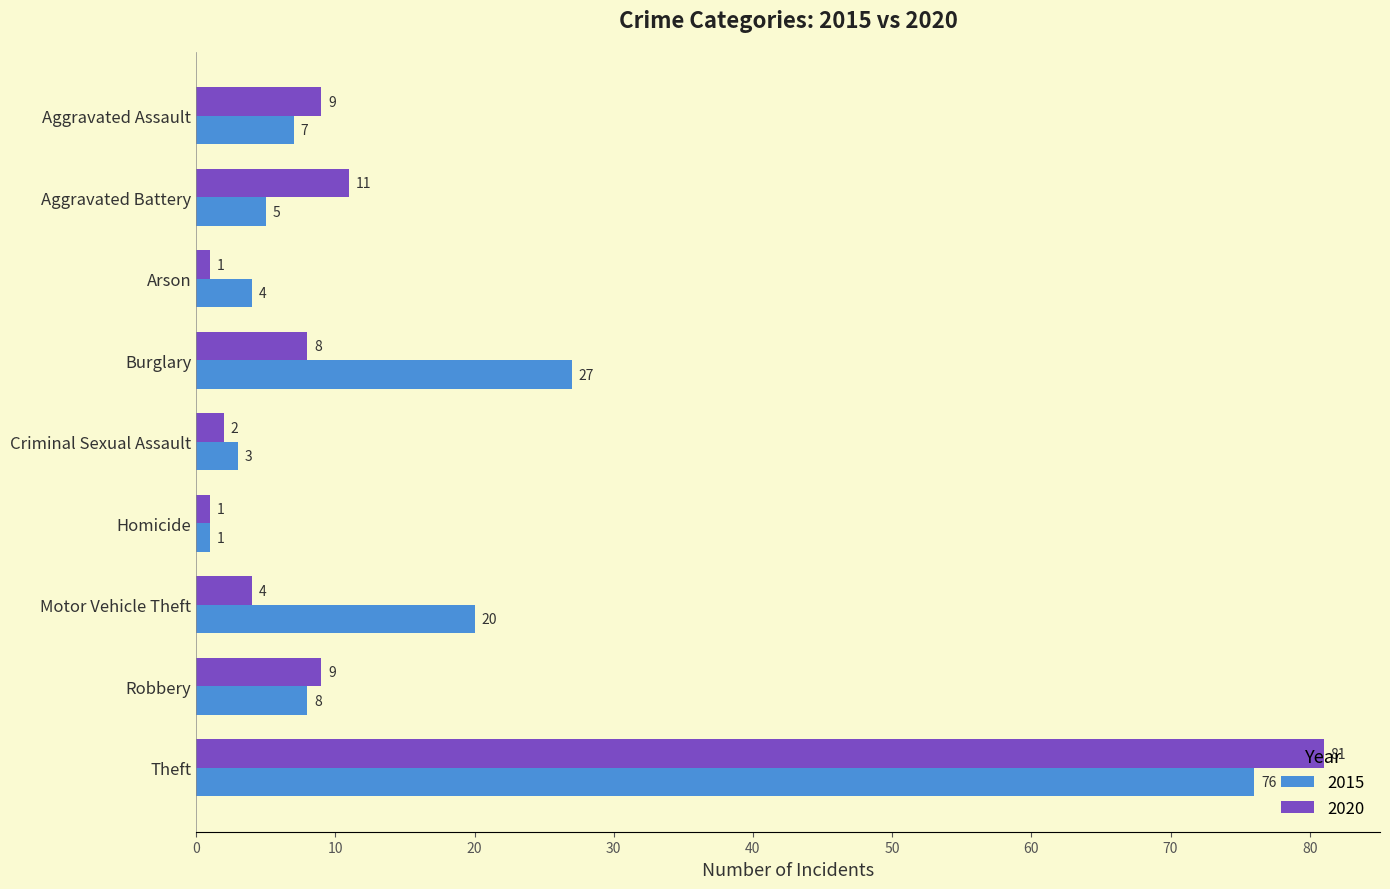

Where is 2020 nearest to the value 41?

Aggravated Battery